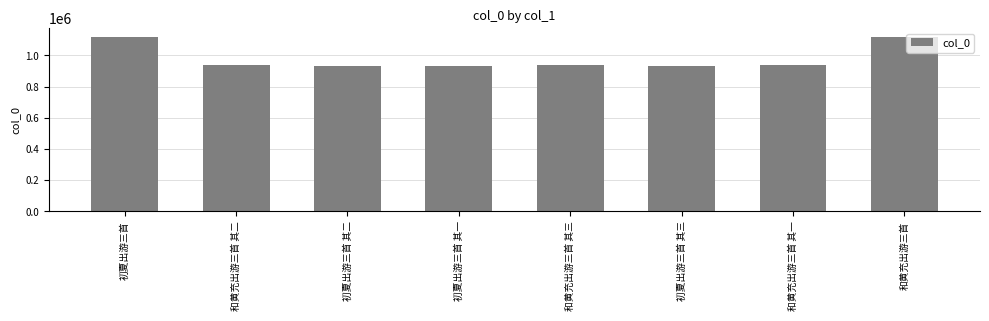

What is the label of the 1st bar from the right?

和黄充出游三首